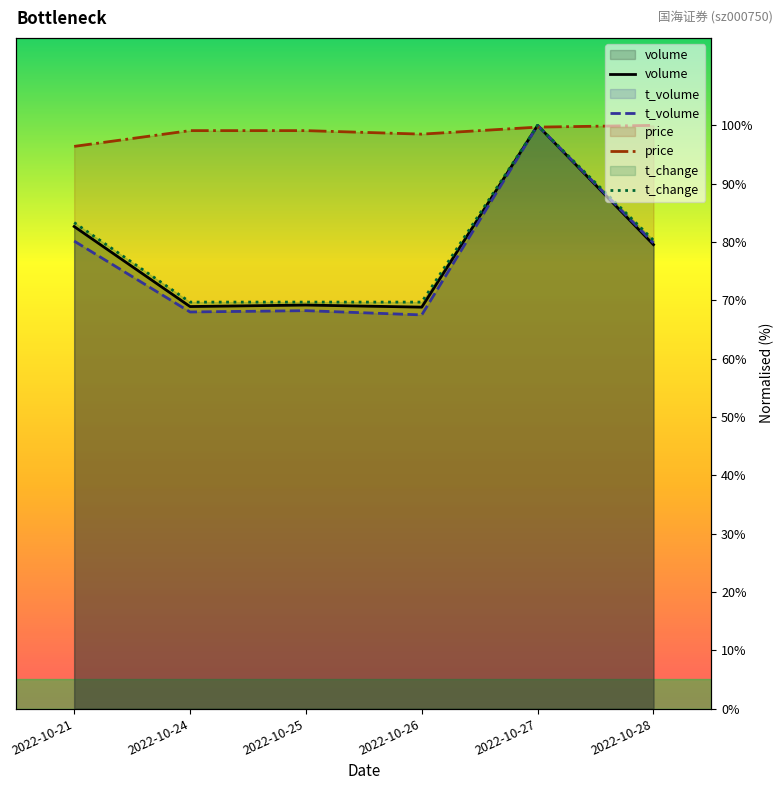

What is the sum of the t_volume values at 2022-10-28 and 2022-10-21?

160.0